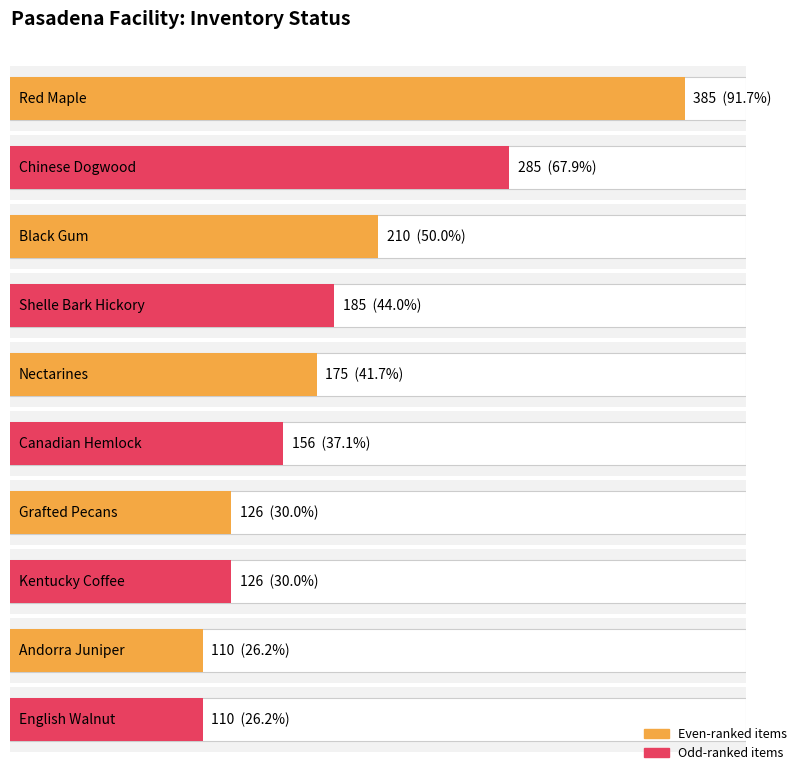

Where is the data nearest to the value 199?

Black Gum